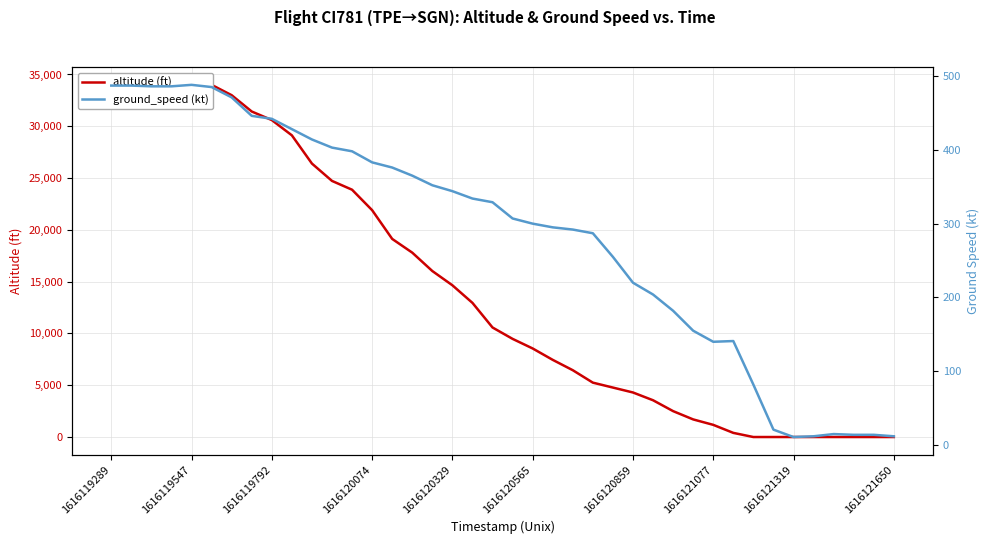

What is the value of the ground_speed (kt) point at the 33rd from the left?

82